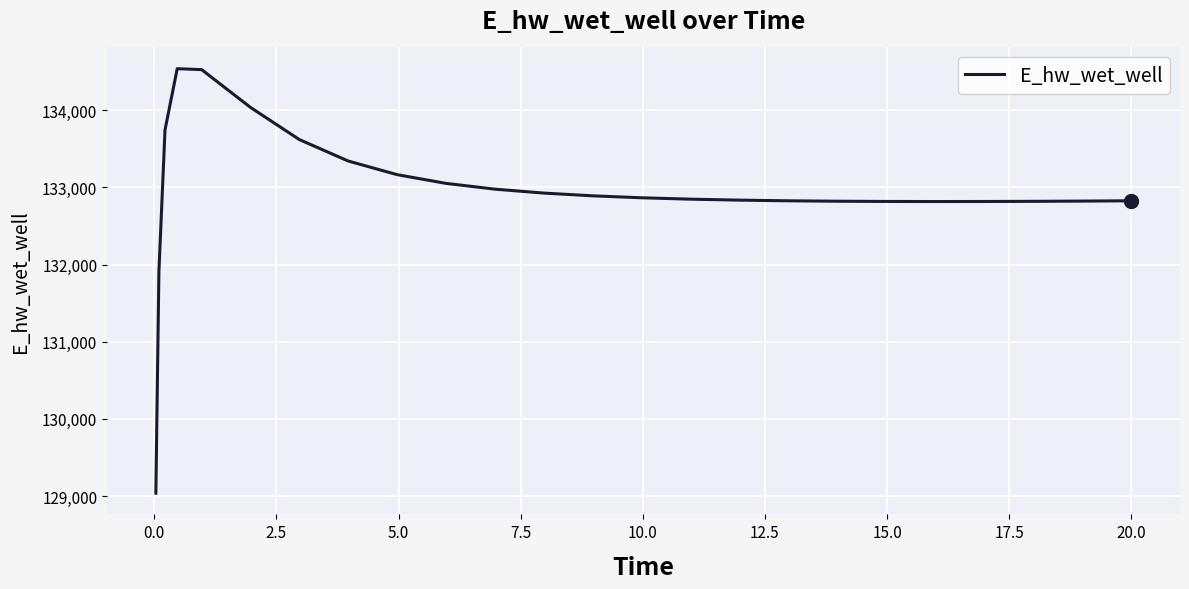

What is the difference between the maximum and minimum values?

5501.1